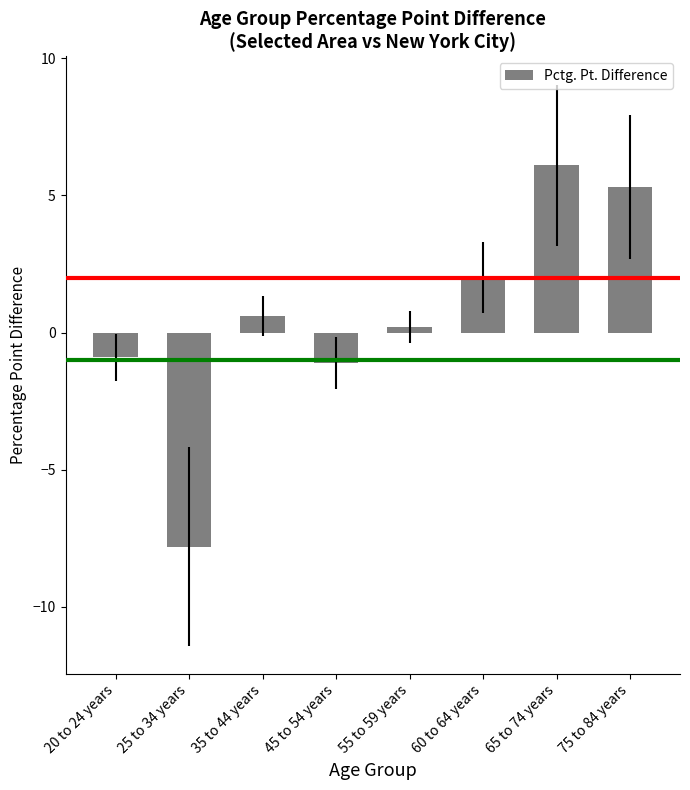

Reading left to right, list all the values displayed in this chart.

-0.9	-7.8	0.6	-1.1	0.2	2.0	6.1	5.3